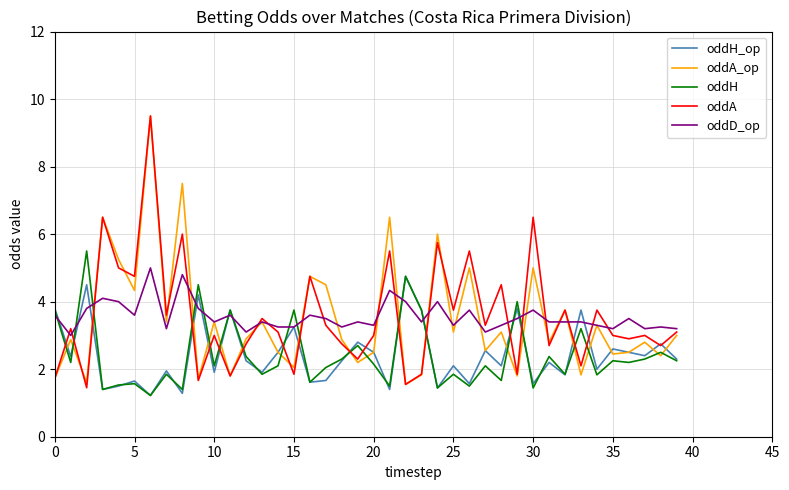

What is the smallest value displayed?

1.2